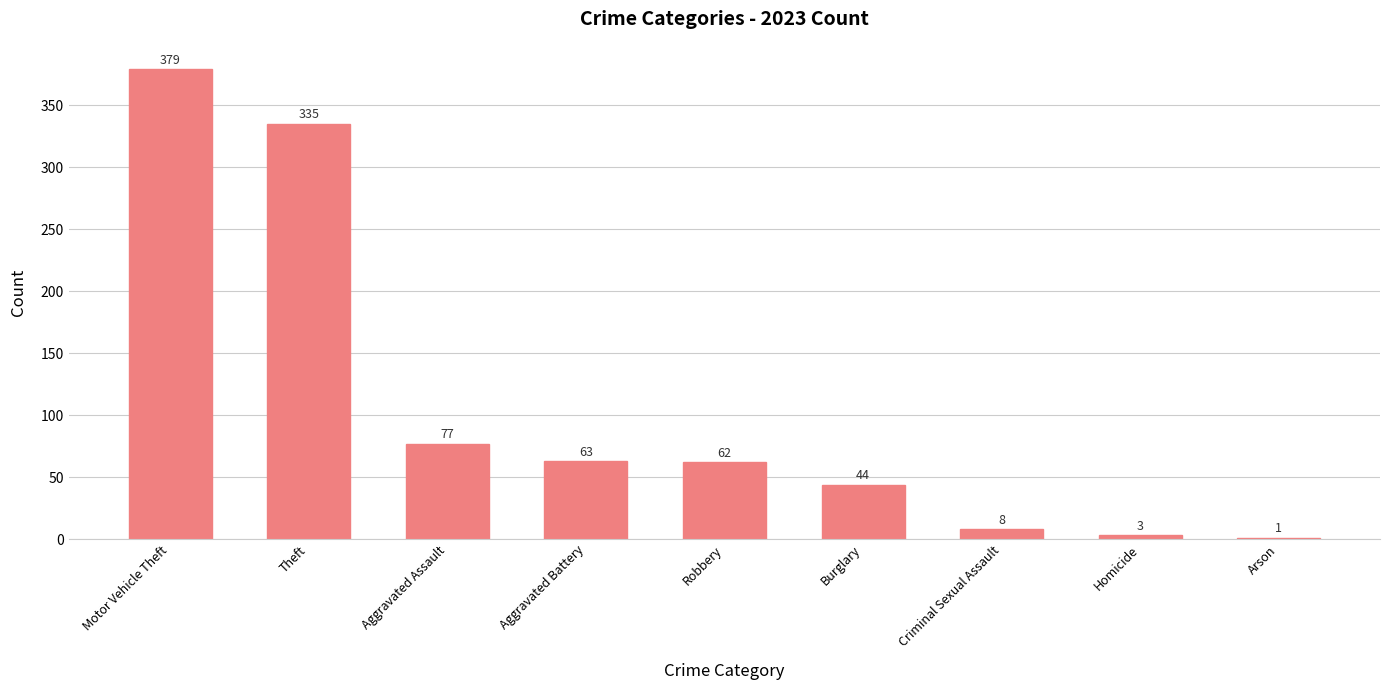

Between Arson and Criminal Sexual Assault, which is larger?

Criminal Sexual Assault